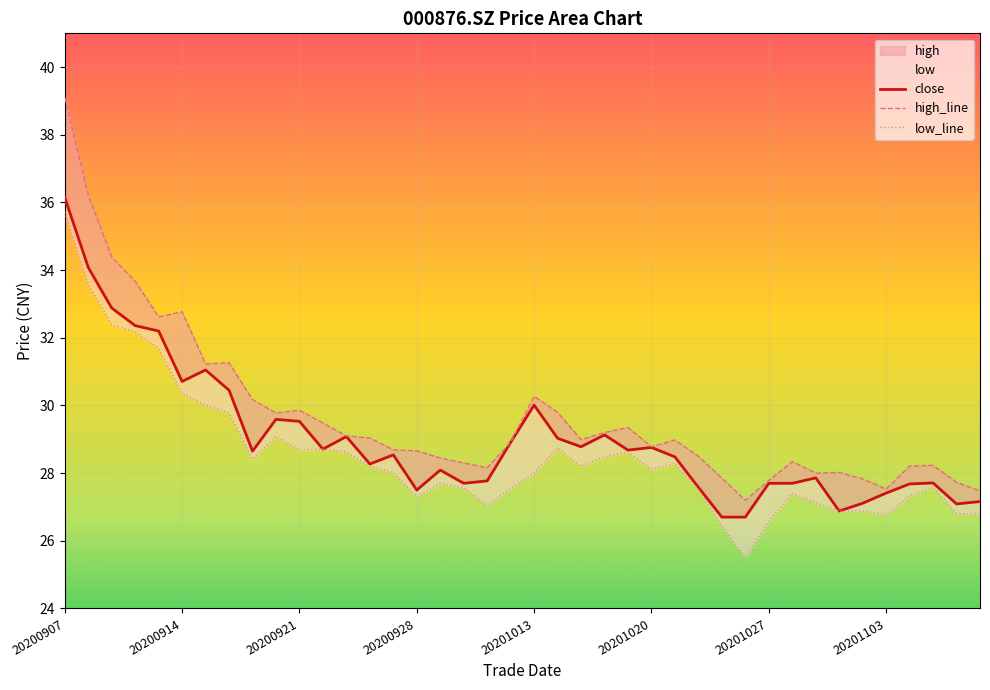

Reading right to left, what are all the values shown in this chart?

close: 27.2	27.1	27.7	27.7	27.4	27.1	26.9	27.9	27.7	27.7	26.7	26.7	27.6	28.5	28.8	28.7	29.1	28.8	29.0	30.0	28.9	27.8	27.7	28.1	27.5	28.5	28.3	29.1	28.7	29.5	29.6	28.6	30.4	31.1	30.7	32.2	32.4	32.9	34.1	36.1
high_line: 27.5	27.7	28.2	28.2	27.5	27.8	28.0	28.0	28.3	27.8	27.2	27.9	28.5	29.0	28.8	29.4	29.2	29.0	29.8	30.3	28.9	28.2	28.3	28.4	28.7	28.7	29.0	29.1	29.5	29.9	29.8	30.2	31.3	31.2	32.8	32.6	33.7	34.4	36.2	39.1
low_line: 26.8	26.8	27.6	27.3	26.8	26.9	26.9	27.1	27.4	26.6	25.5	26.4	27.5	28.3	28.1	28.6	28.5	28.2	28.8	28.0	27.6	27.1	27.6	27.7	27.3	28.0	28.2	28.6	28.7	28.7	29.1	28.4	29.8	30.0	30.4	31.7	32.2	32.4	33.6	35.7